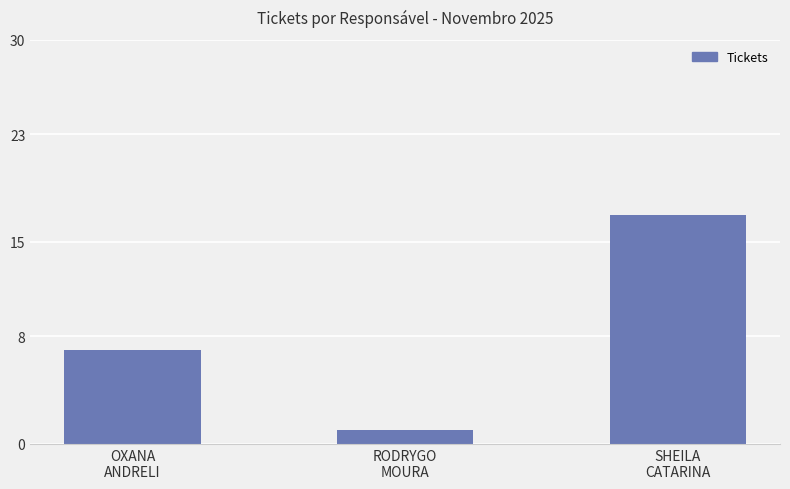

Reading left to right, list all the values displayed in this chart.

7	1	17